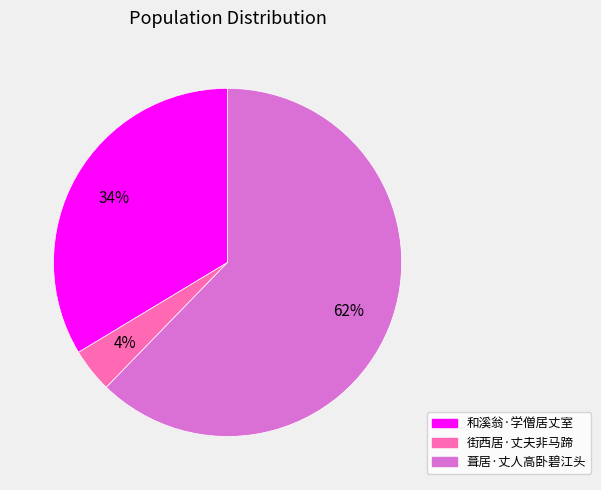

How many slices are in this pie chart?

3